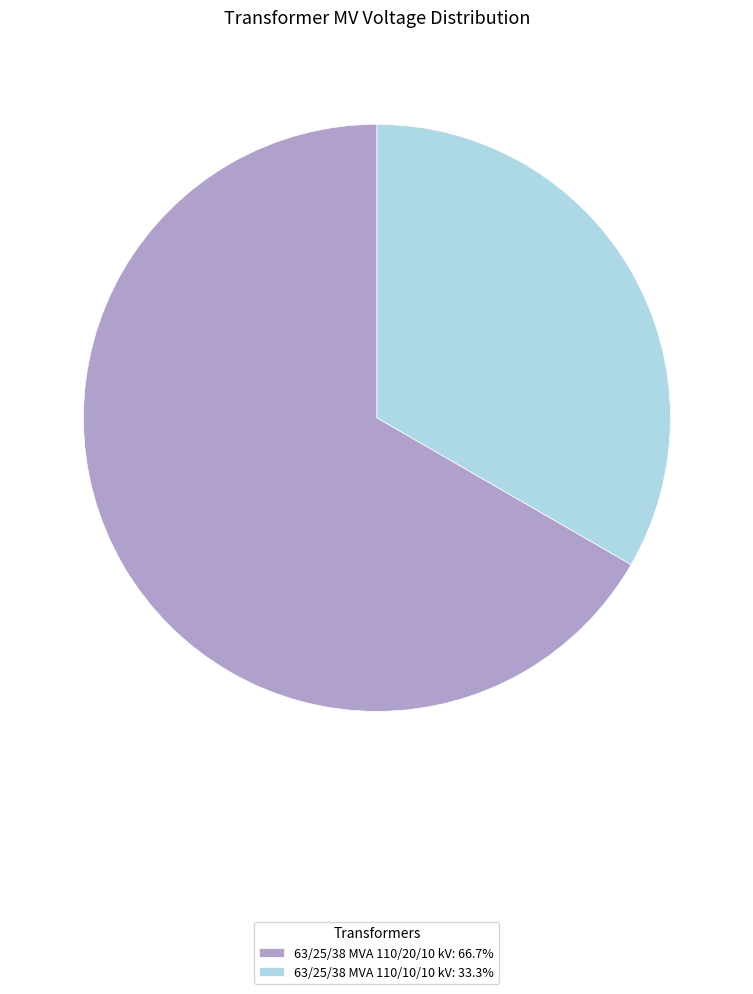

Which slice is the largest?

63/25/38 MVA 110/20/10 kV